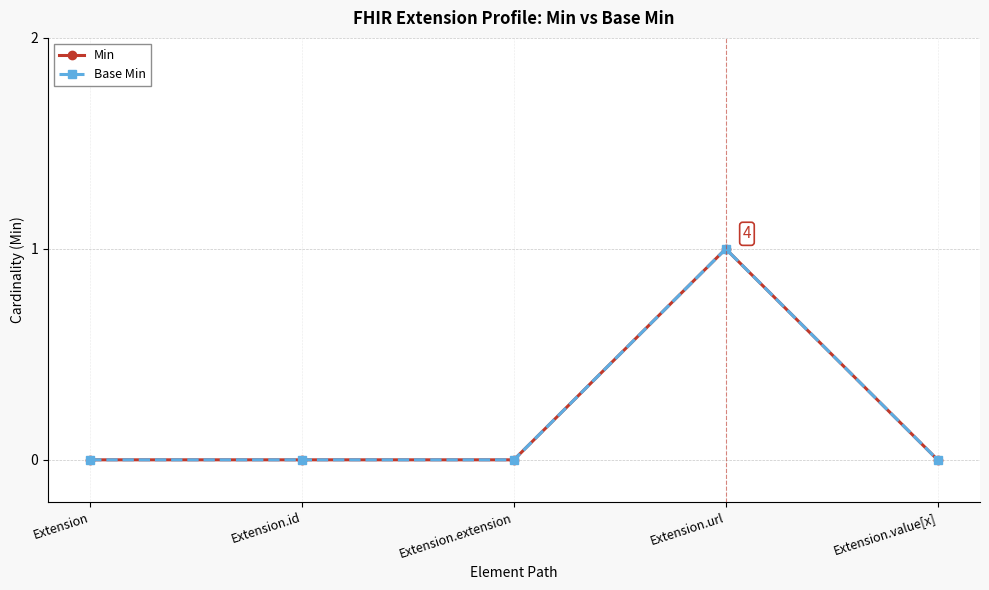

Where is the first local maximum for Min?

Extension.url